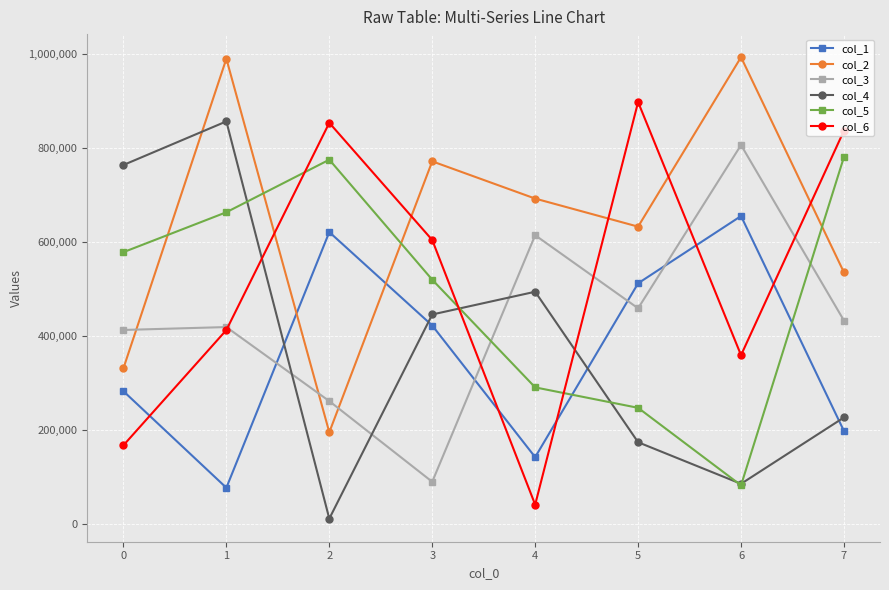

At which label does col_1 first exceed 421724?

2